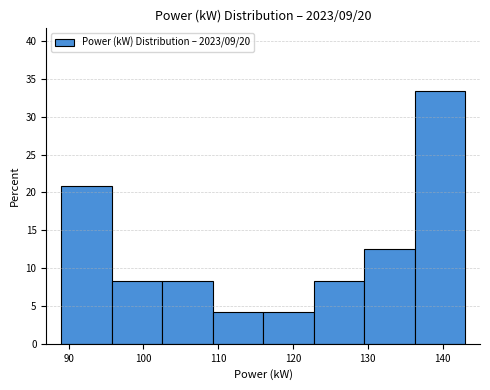

Which range on the x-axis has the tallest bar?

136 to 143